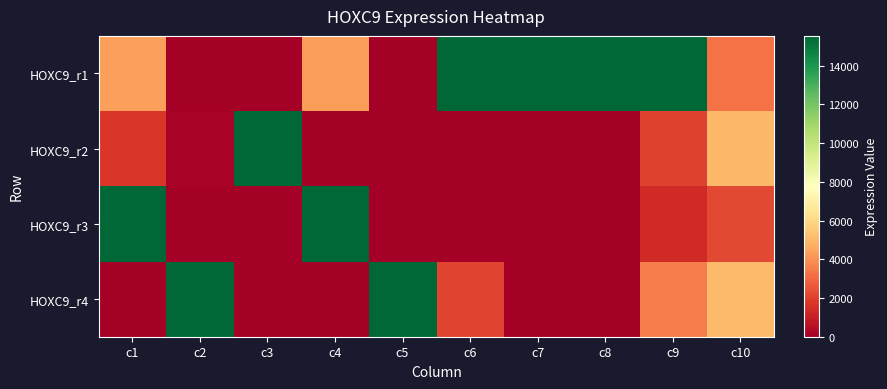

At which category is the sum across all series the highest?

c9